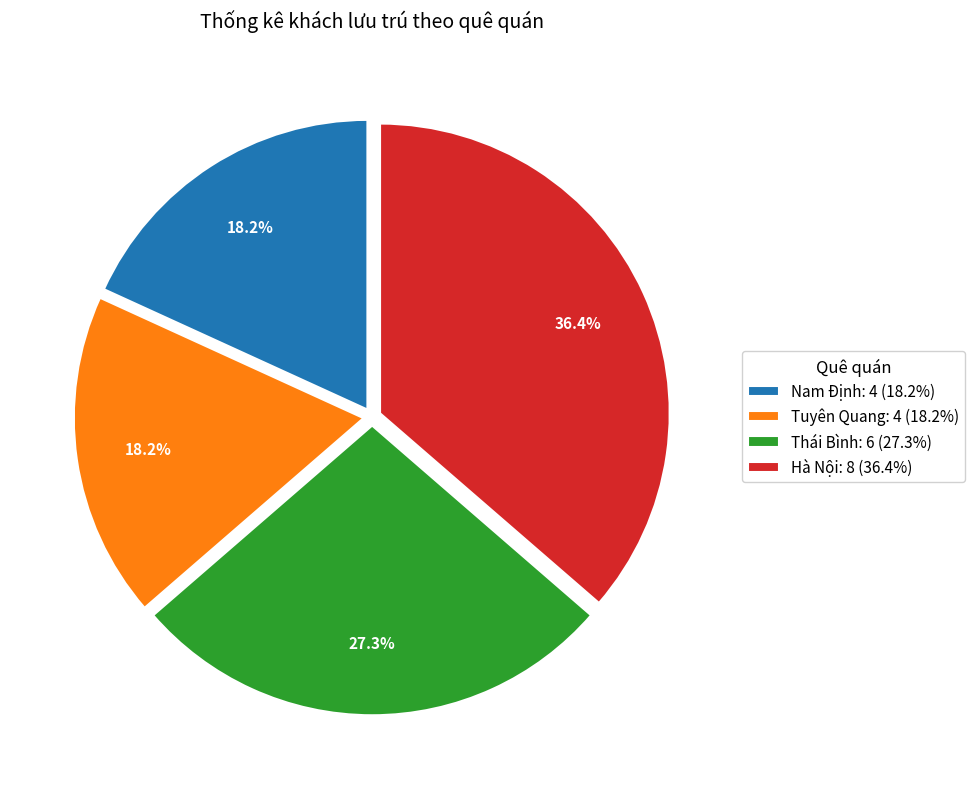

What is the total percentage of Tuyên Quang and Nam Định?

36.4%